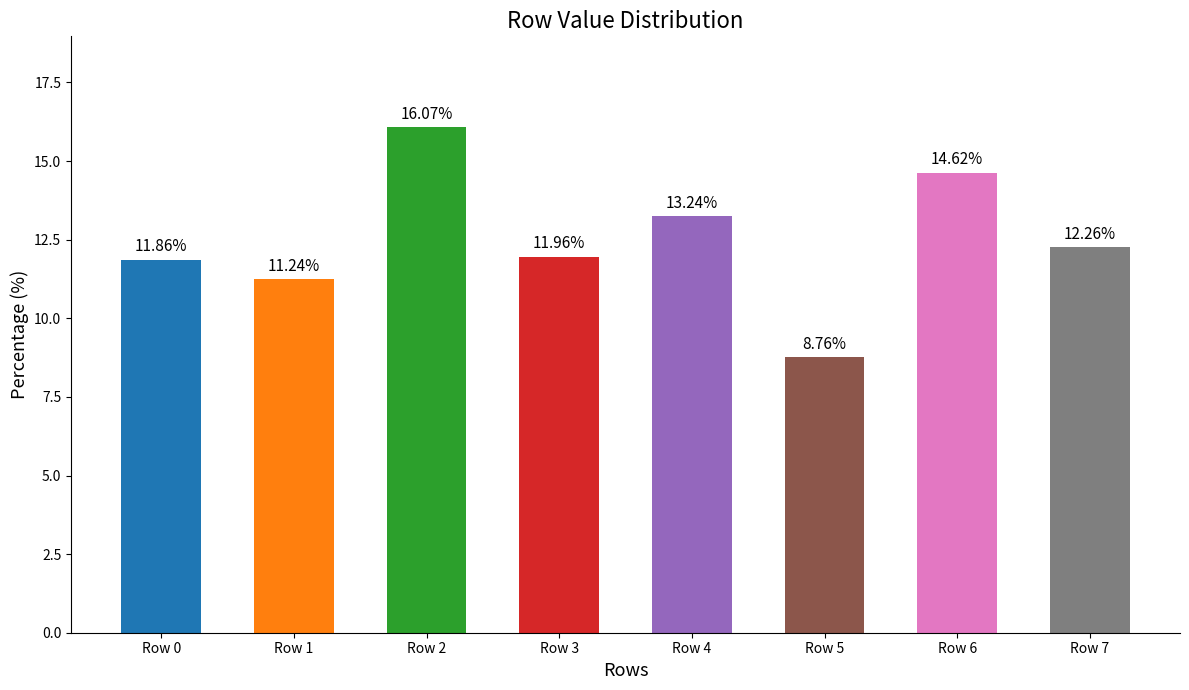

How many bars are there in total?

8